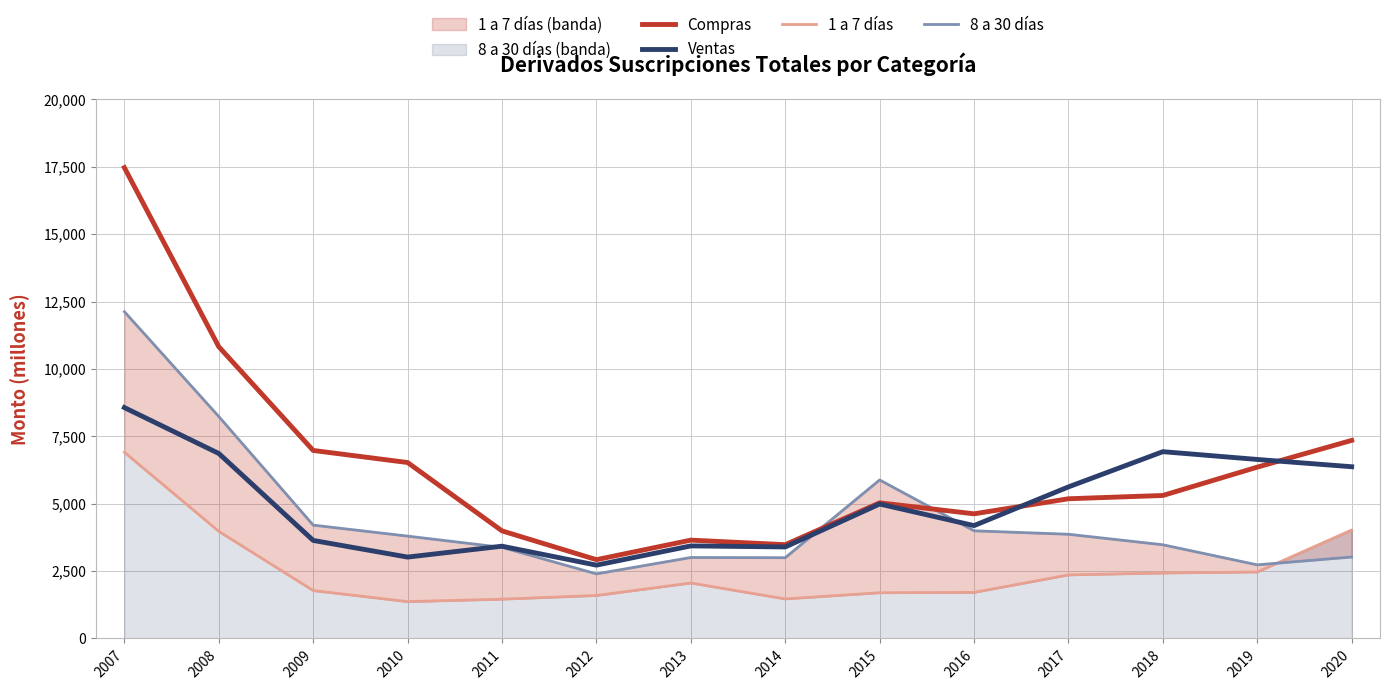

In Compras, how many points are higher than both neighbors (excluding endpoints)?

2